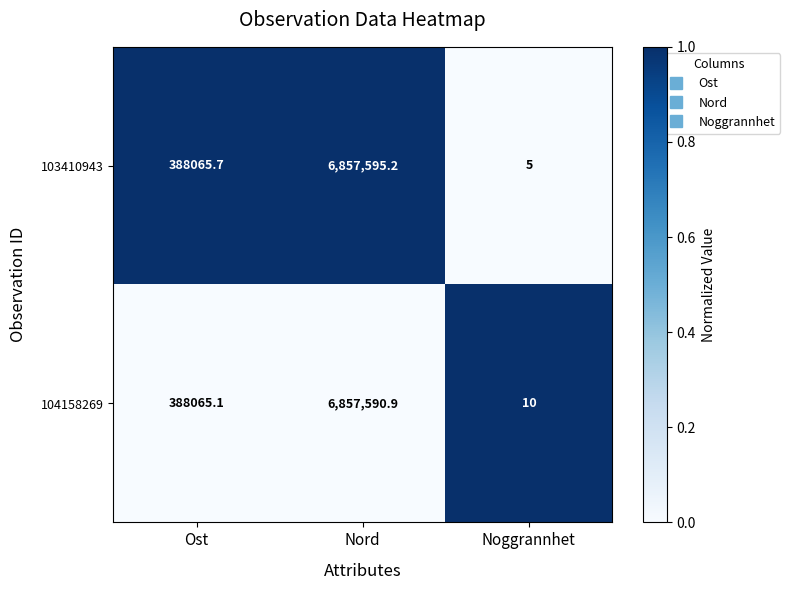

The 103410943 series shows 12164062.0 at Nord. True or false?

False